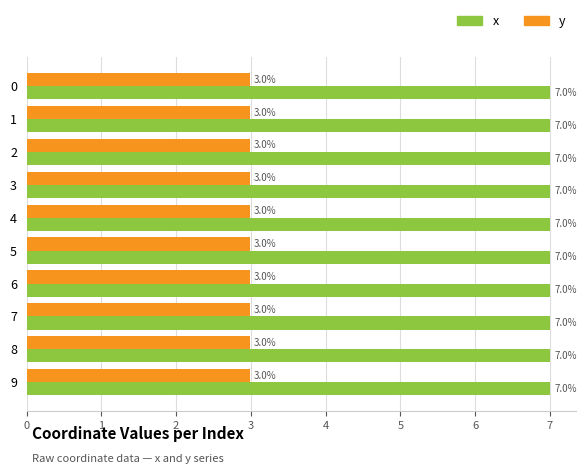

Count the x values in the range 7 to 8.

10